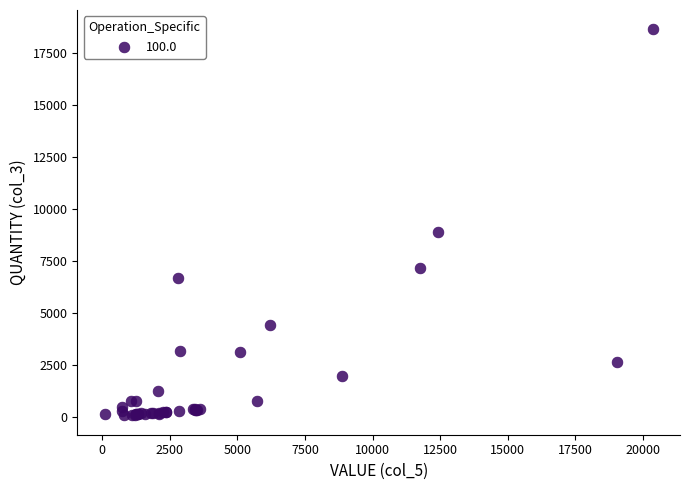

What Y value in the scatter plot is closest to 9364?

8923